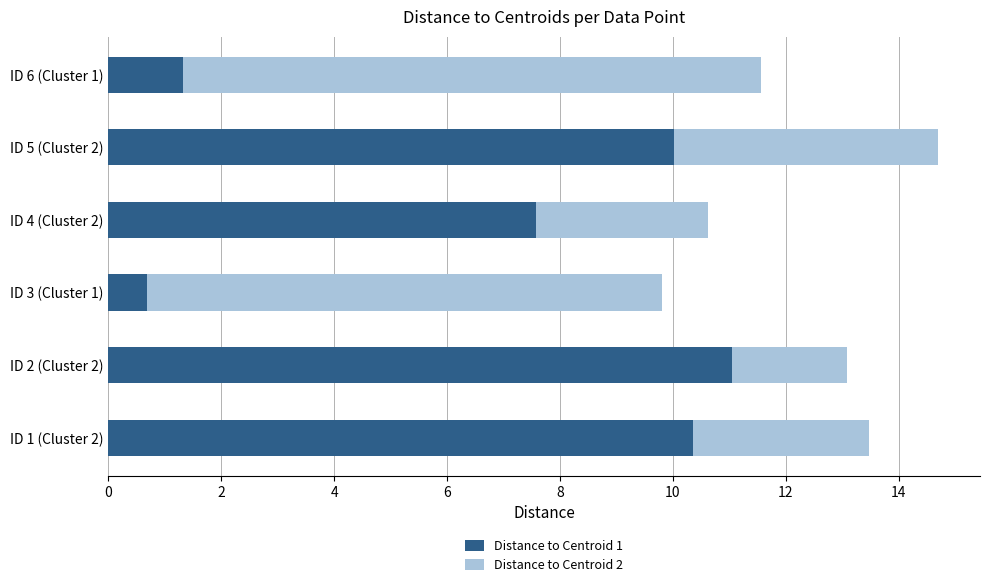

What is the highest value of the Distance to Centroid 1 series?

11.0